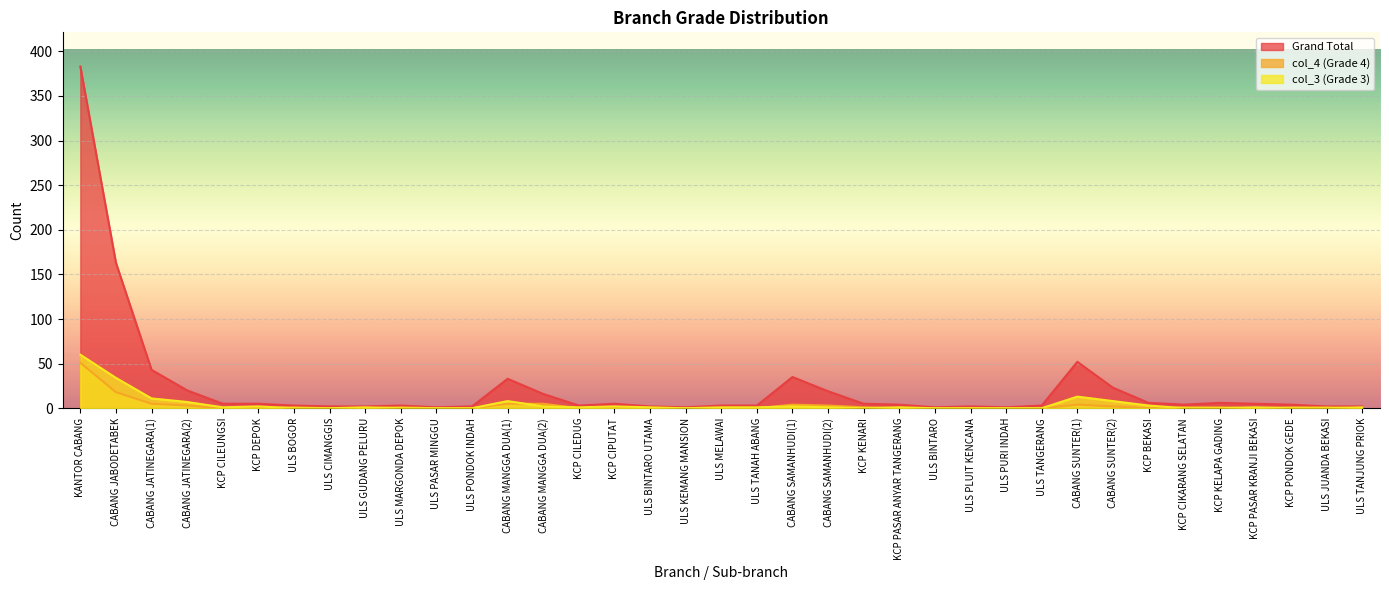

True or false: Grand Total and col_3 (Grade 3) intersect in this chart.

False